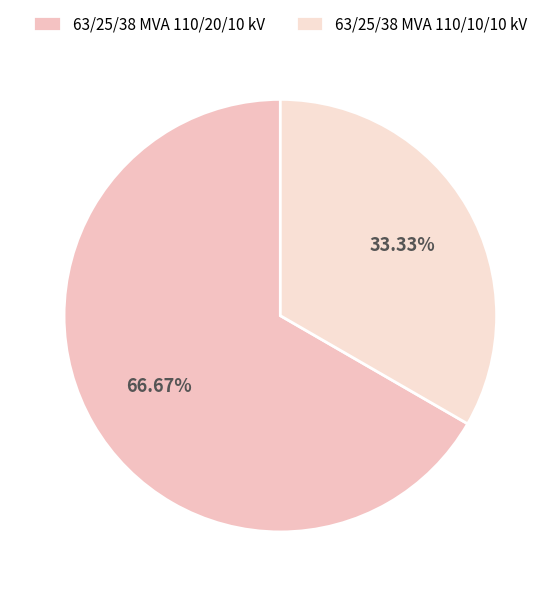

To the nearest percent, what is the average slice percentage?

50%